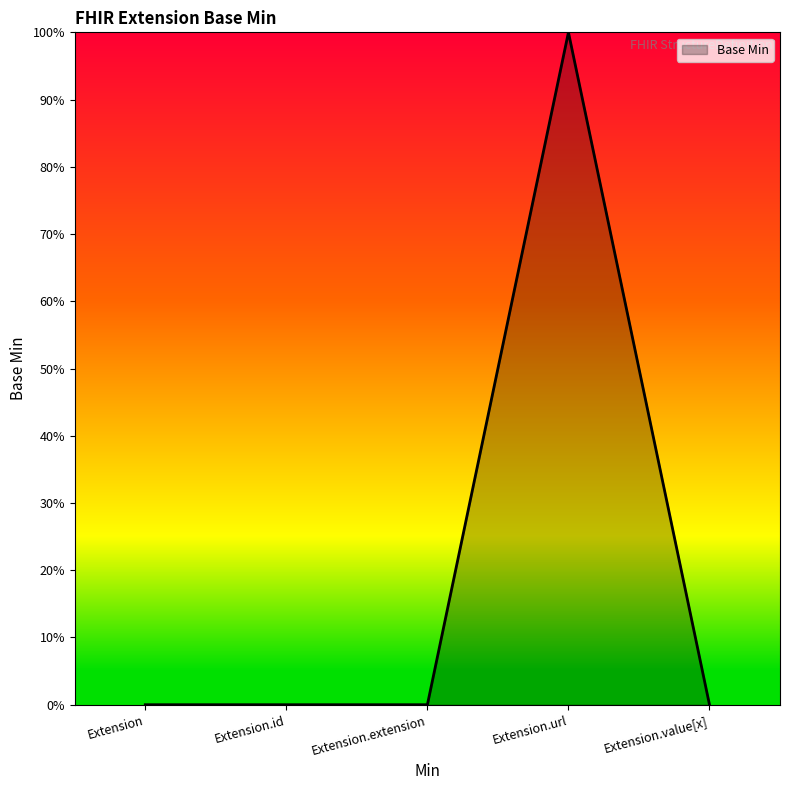

Which has a higher value, Extension.url or Extension?

Extension.url